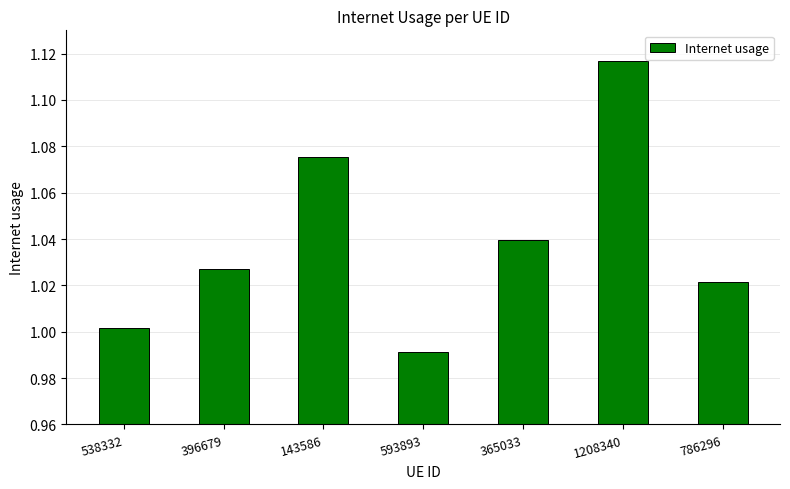

How many categories are shown in the chart?

7